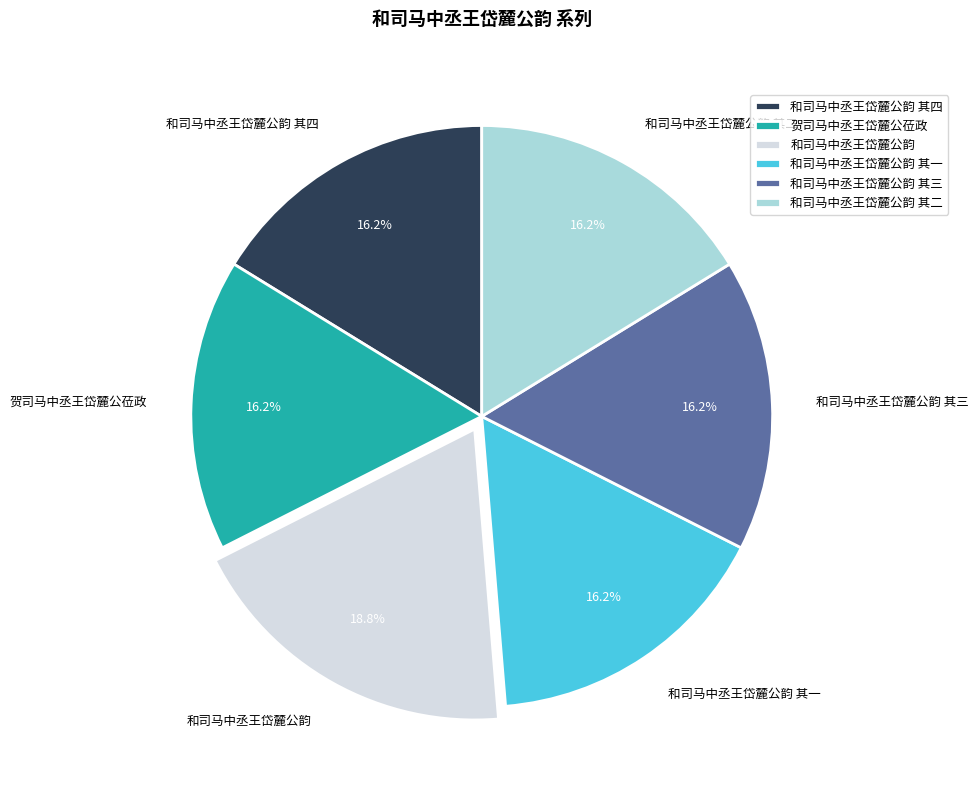

Is it true that 和司马中丞王岱麓公韵 其二 is 27% of the pie?

False